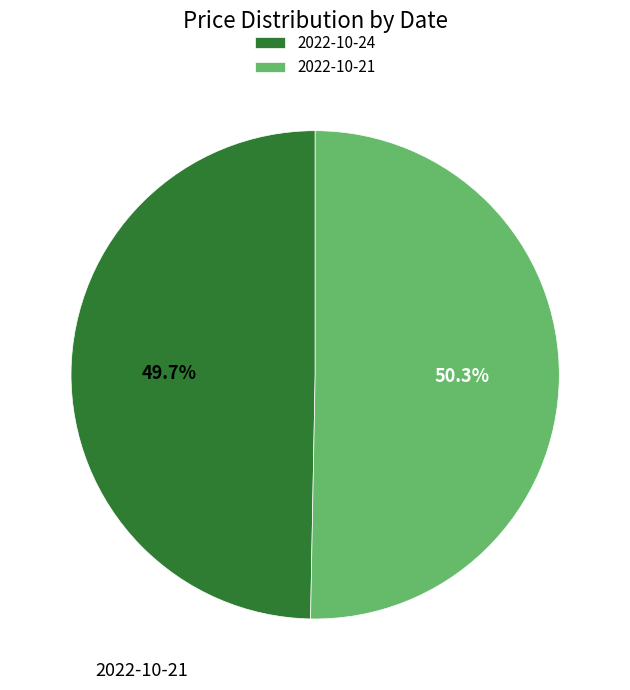

How much of the chart is everything except 2022-10-24?

50.3%